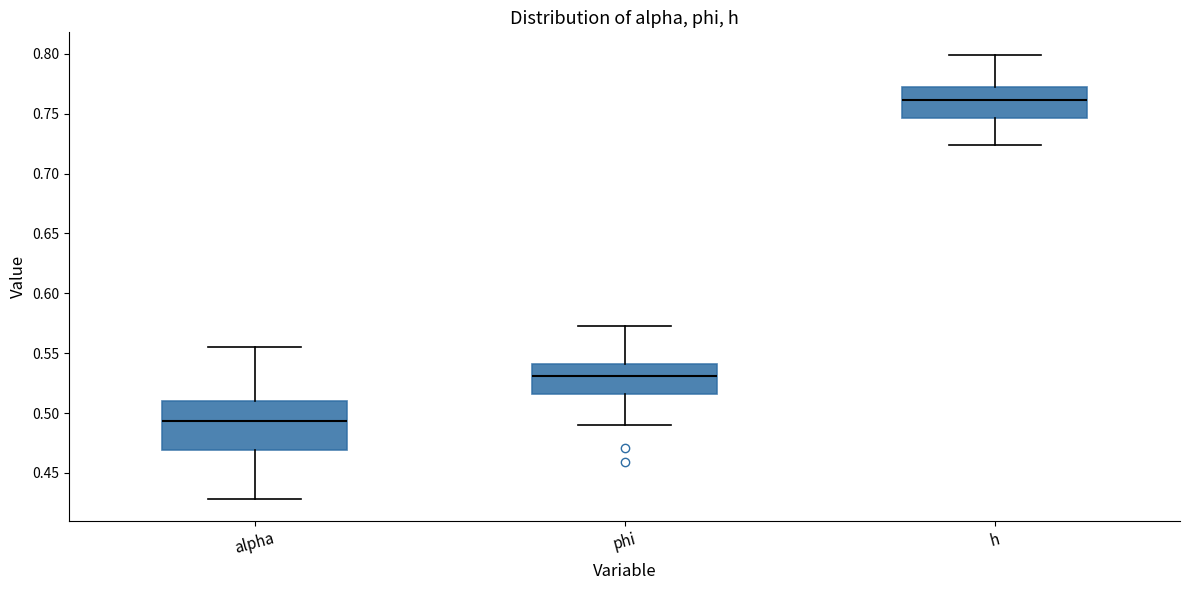

Reading left to right, transcribe this box plot: for each box, give where its median line is, the range the box spans, and where its two whiskers end, as read against the y-axis. The values are not printed on the chart, so give them approximately, as read against the axis.

alpha: median 0.495, box 0.470 to 0.510, whiskers 0.430 to 0.555
phi: median 0.530, box 0.515 to 0.540, whiskers 0.490 to 0.575
h: median 0.760, box 0.745 to 0.770, whiskers 0.725 to 0.800